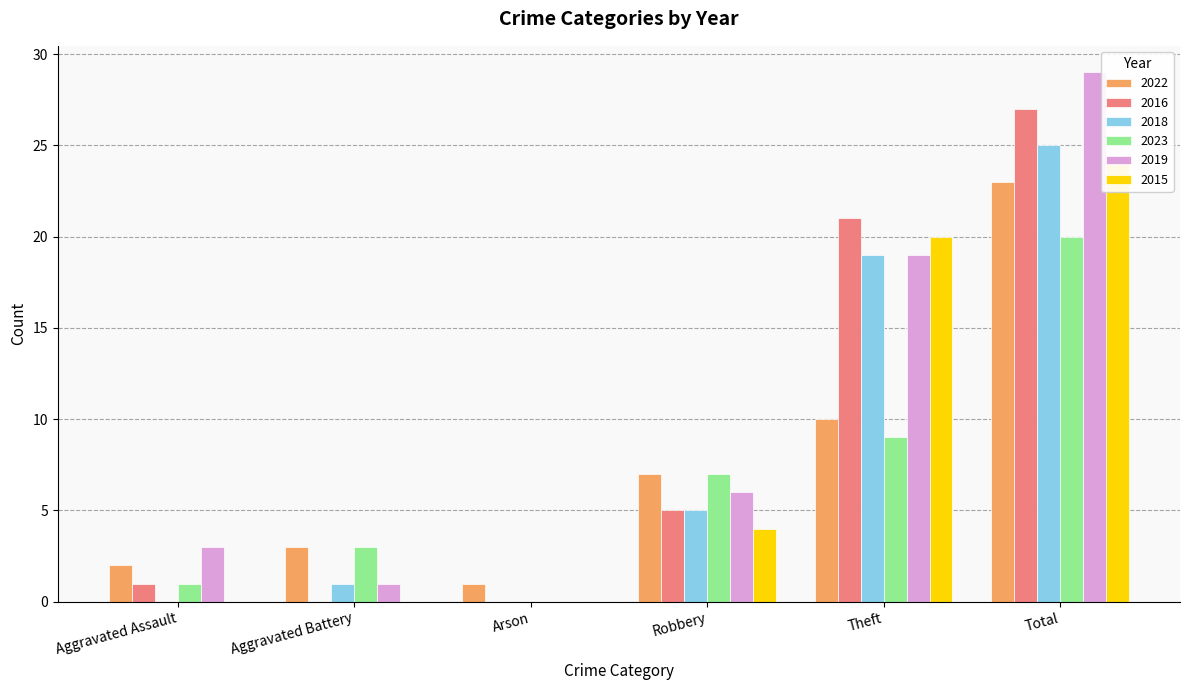

At how many categories does at least one series exceed 11?

2